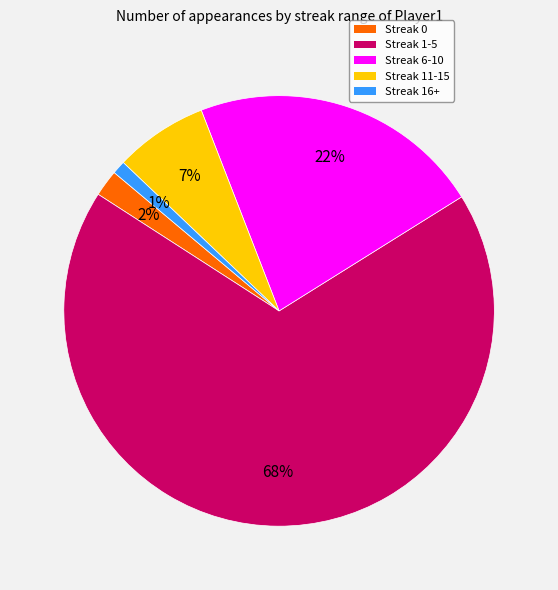

Between Streak 6-10 and Streak 16+, which is larger?

Streak 6-10